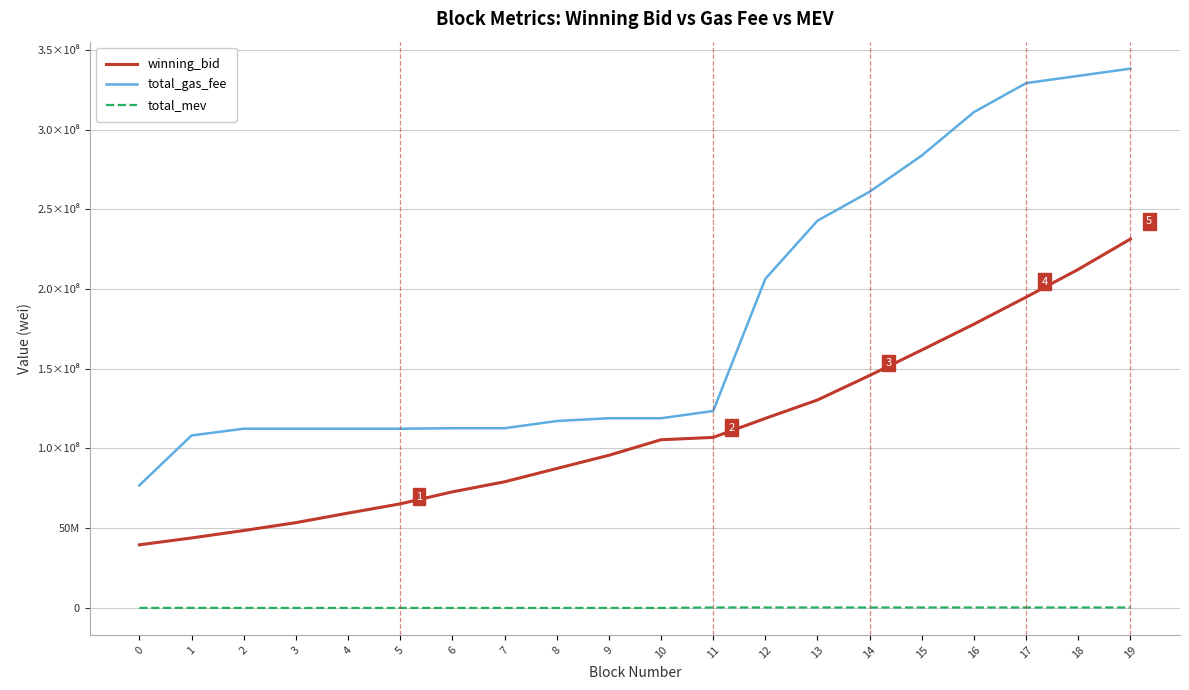

The value of total_gas_fee at 2 is 112400046.0. True or false?

True